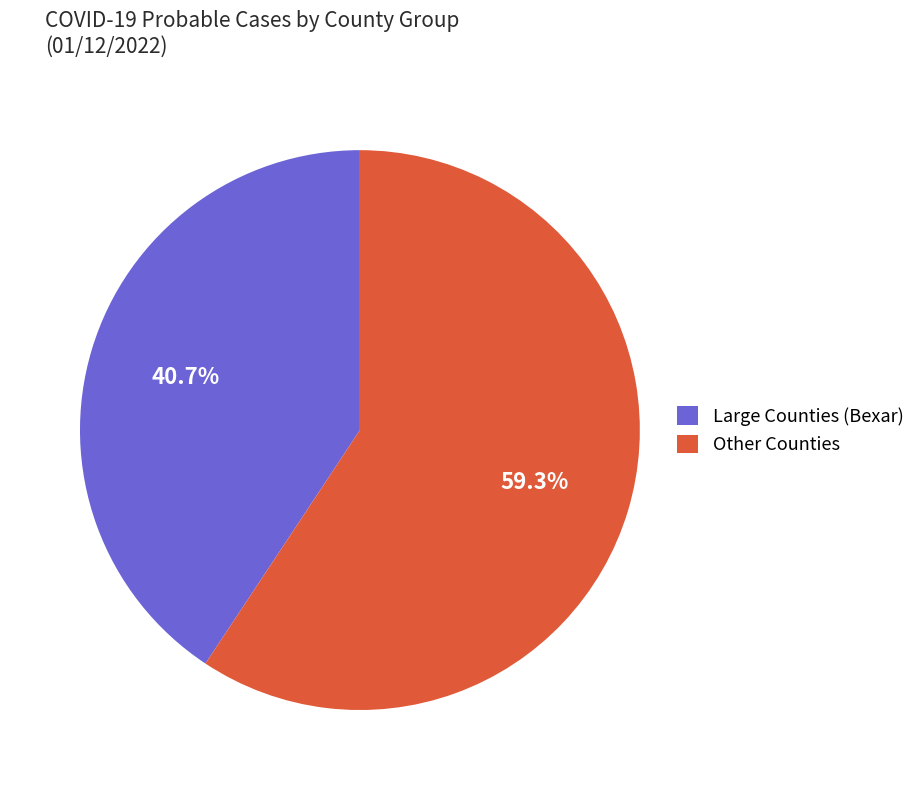

What is the smallest slice in the pie chart?

Large Counties (Bexar)